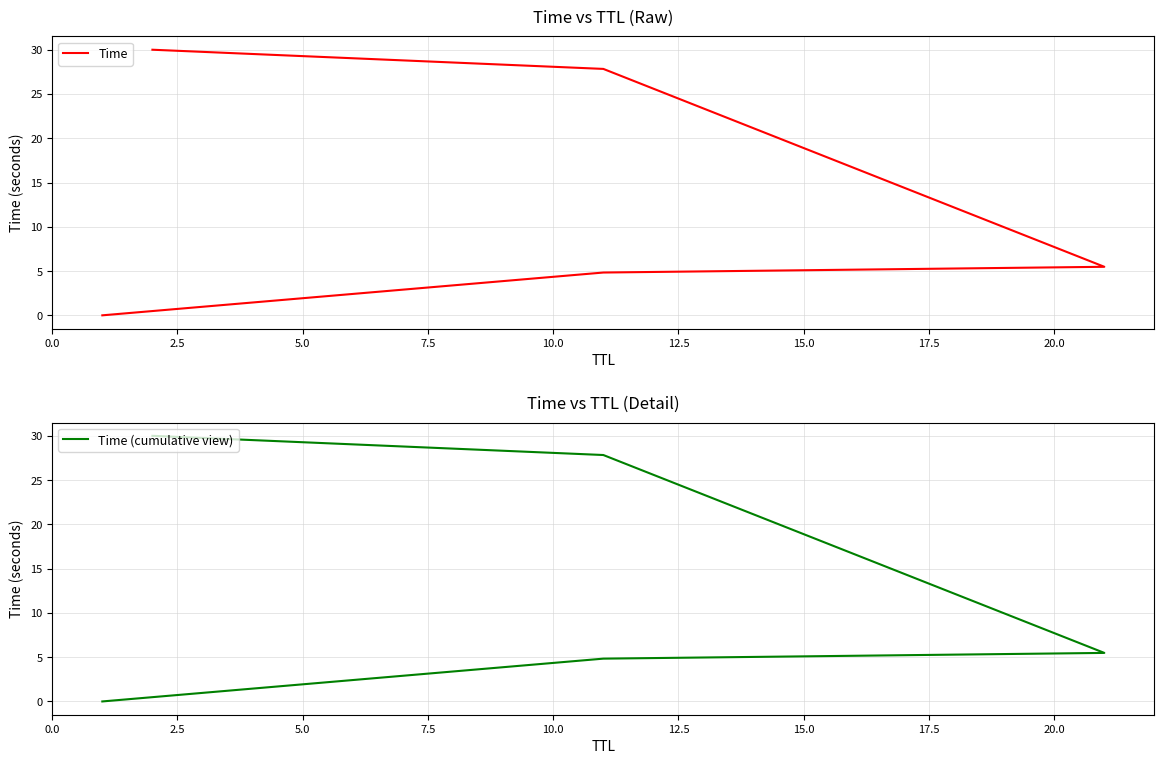

Is this an area chart (filled region under the line)?

No